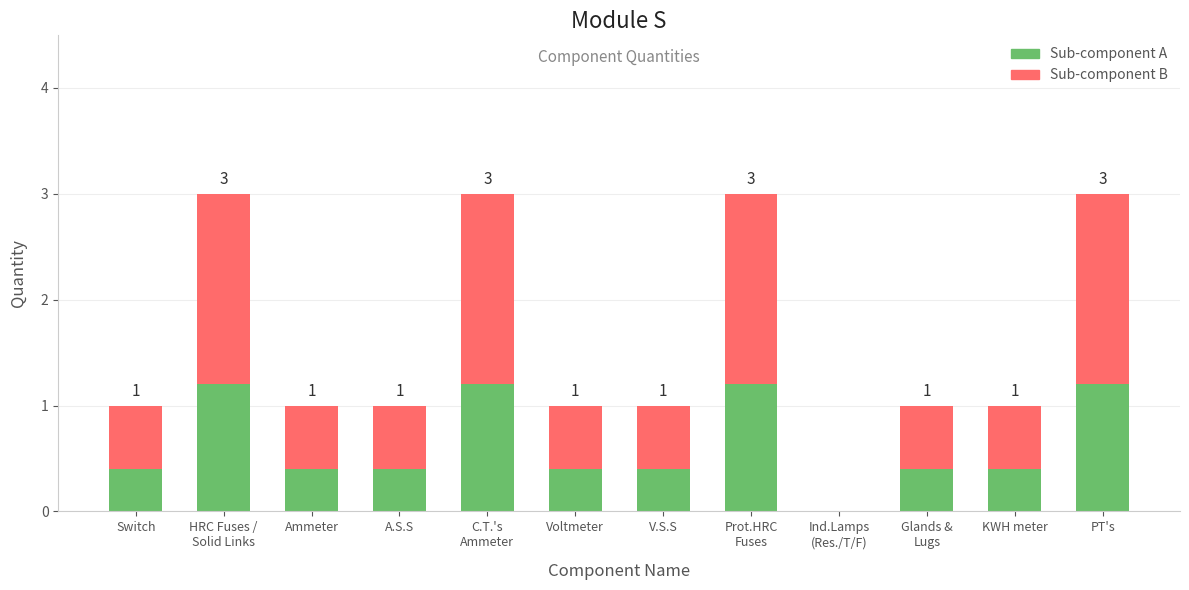

How many series are shown in this chart?

2